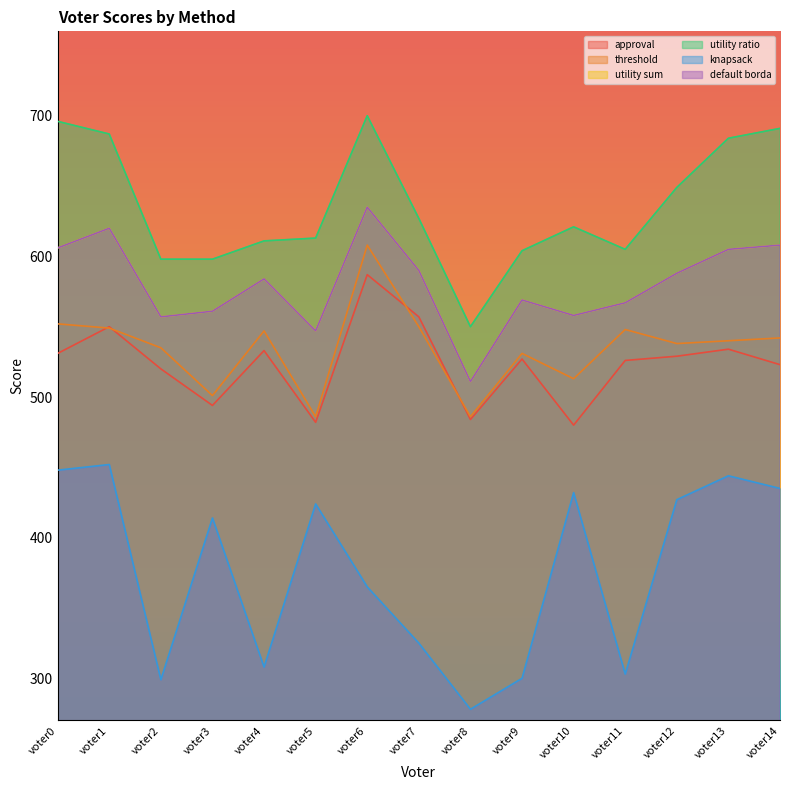

What is the value of the utility sum point at the 13th from the left?

588